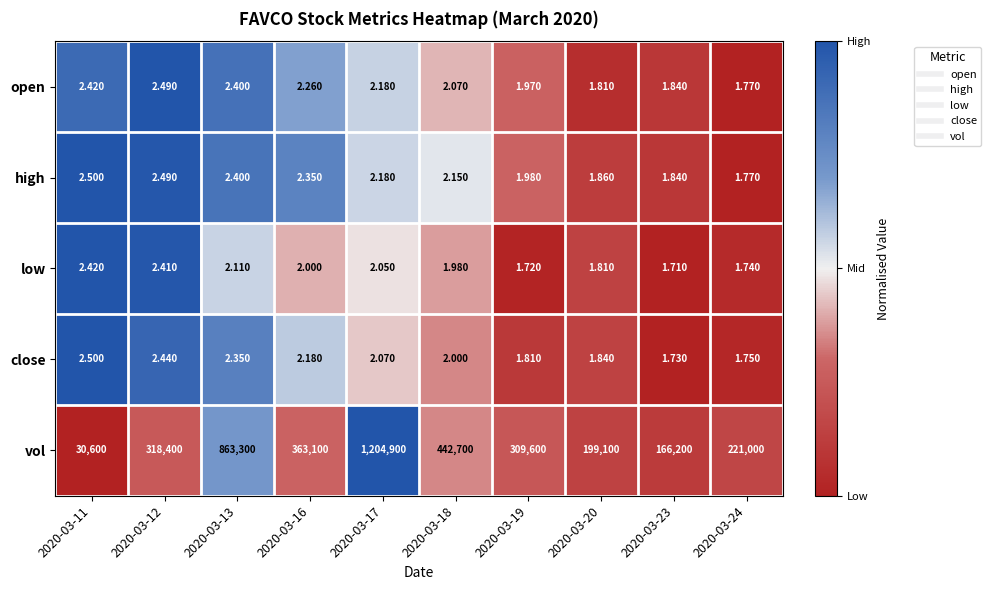

Which series has the largest range (max minus min)?

vol